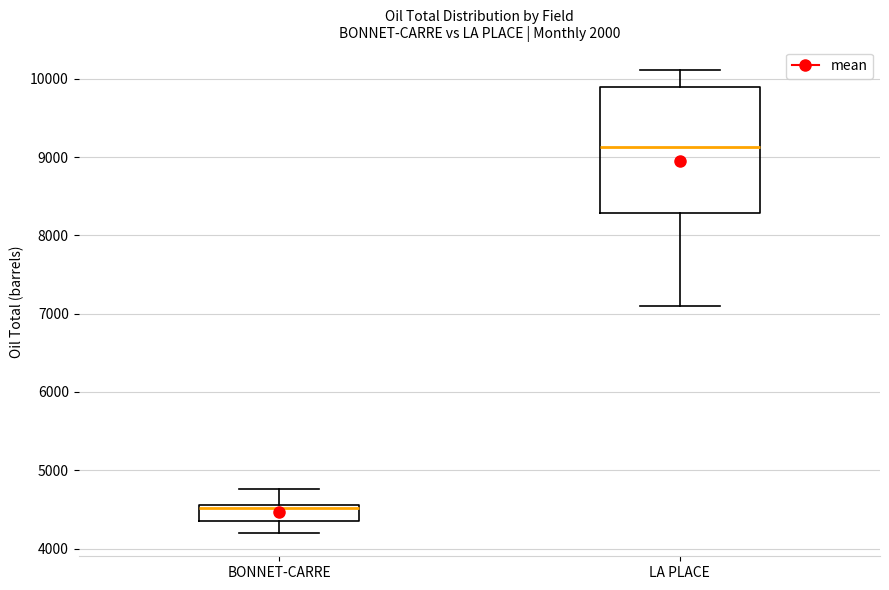

Reading left to right, transcribe this box plot: for each box, give where its median line is, the range the box spans, and where its two whiskers end, as read against the y-axis. The values are not printed on the chart, so give them approximately, as read against the axis.

BONNET-CARRE: median 4500, box 4300 to 4600, whiskers 4200 to 4800
LA PLACE: median 9100, box 8300 to 9900, whiskers 7100 to 10100